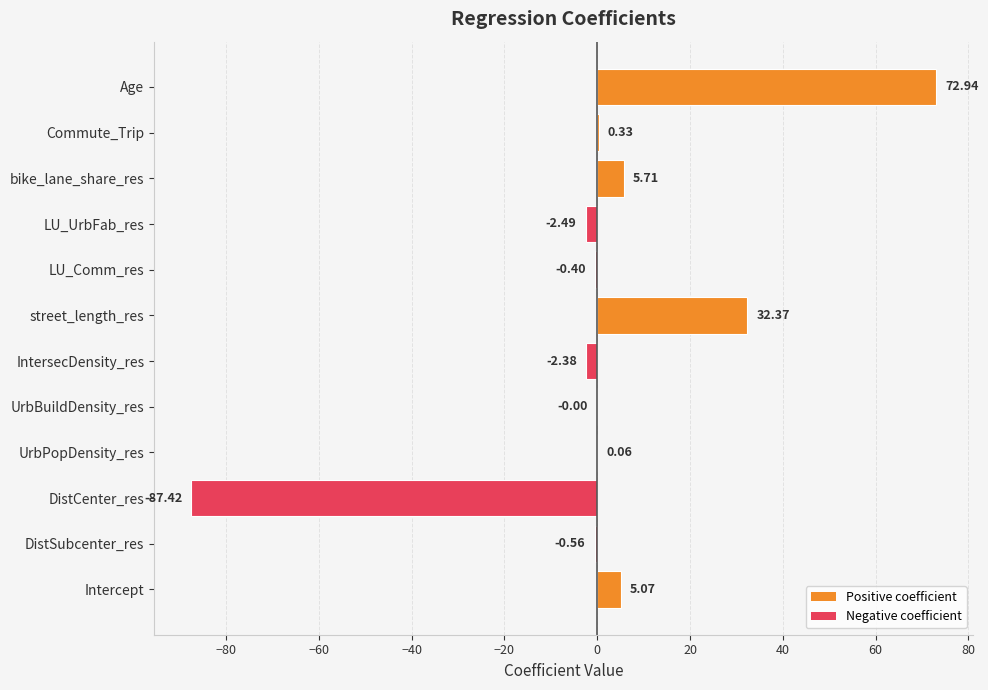

Where is the data nearest to the value -7?

LU_UrbFab_res